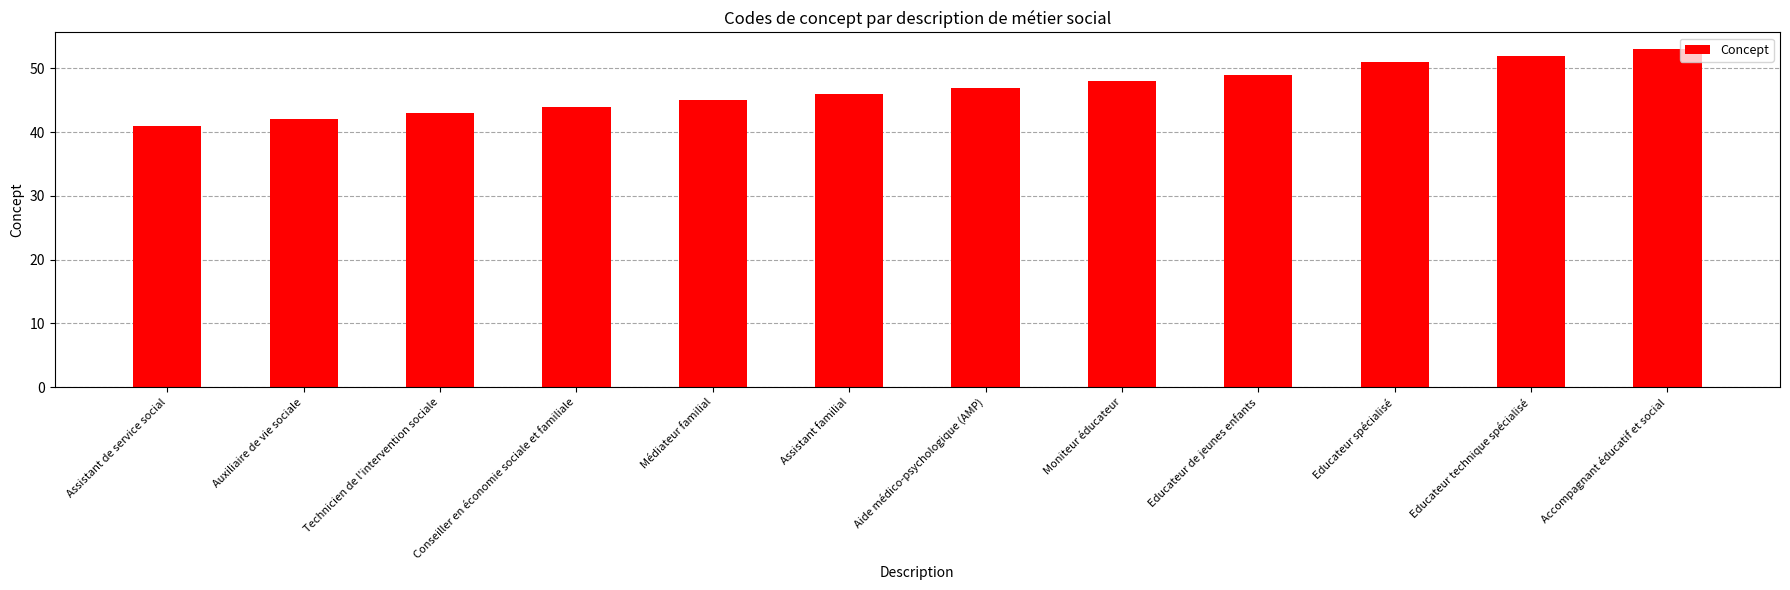

Reading left to right, what are all the values shown in this chart?

Assistant de service social=41	Auxiliaire de vie sociale=42	Technicien de l'intervention sociale=43	Conseiller en économie sociale et familiale=44	Médiateur familial=45	Assistant familial=46	Aide médico-psychologique (AMP)=47	Moniteur éducateur=48	Educateur de jeunes enfants=49	Educateur spécialisé=51	Educateur technique spécialisé=52	Accompagnant éducatif et social=53